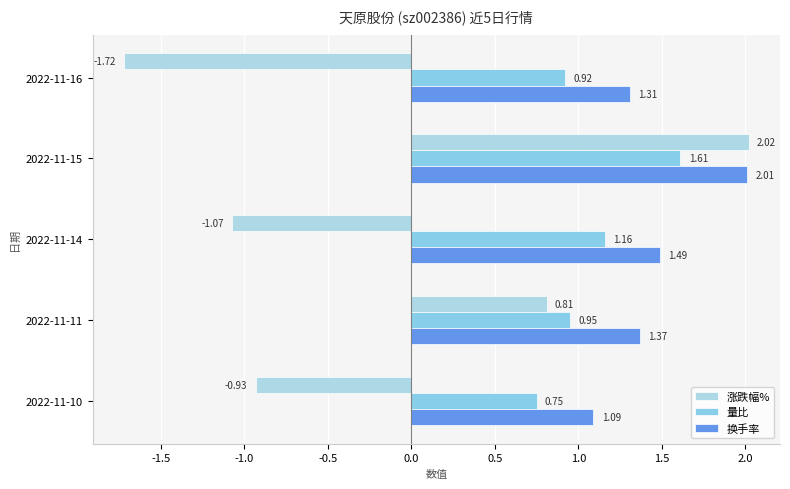

Which series has the widest spread of values?

涨跌幅%